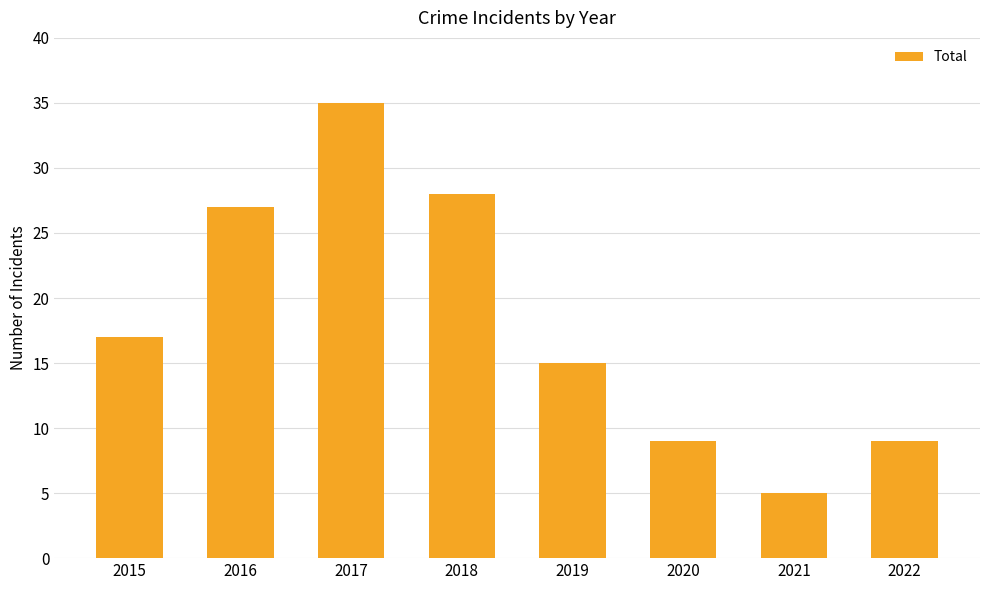

At which label is the value closest to 20?

2015